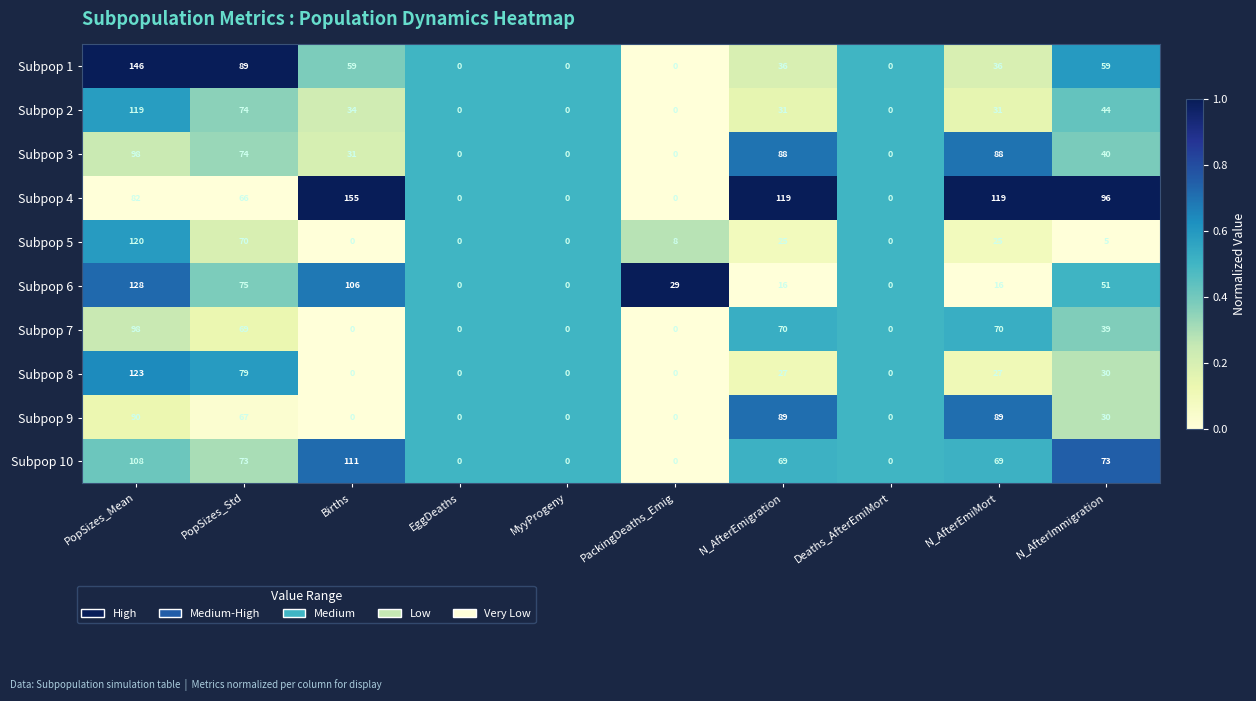

The Subpop 7 series shows 62 at Deaths_AfterEmiMort. True or false?

False